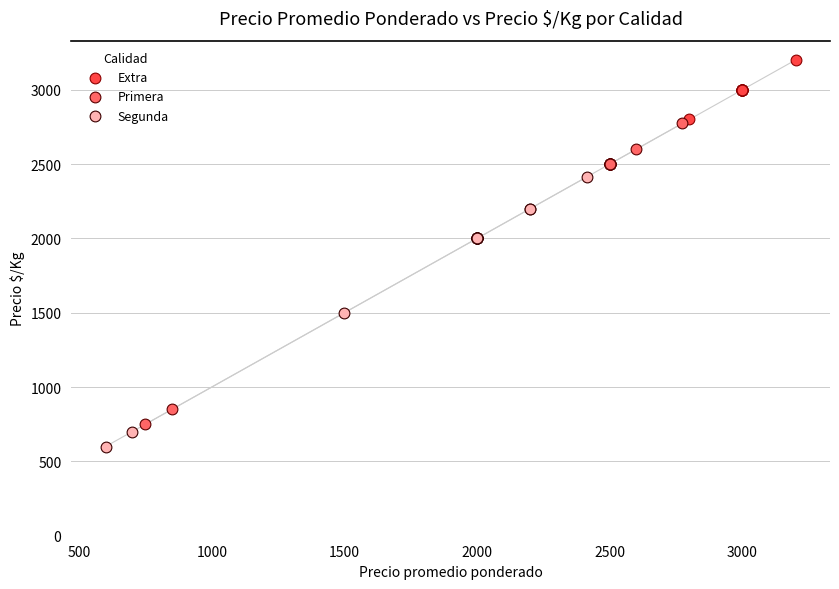

Which series has the largest Y range (max minus min)?

Primera